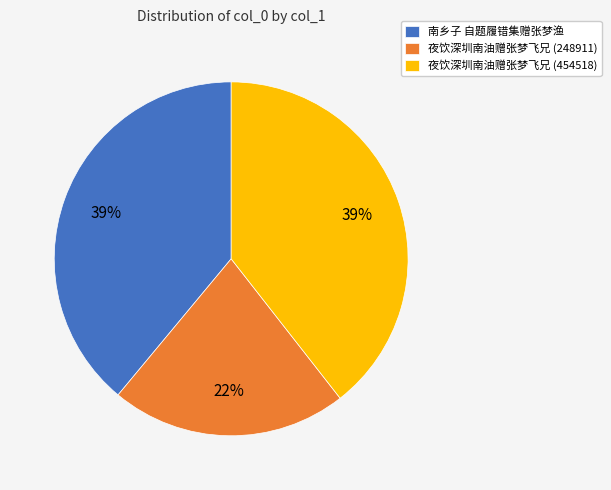

Combined, do 南乡子 自题履错集赠张梦渔 and 夜饮深圳南油赠张梦飞兄 (454518) account for over 50%?

Yes